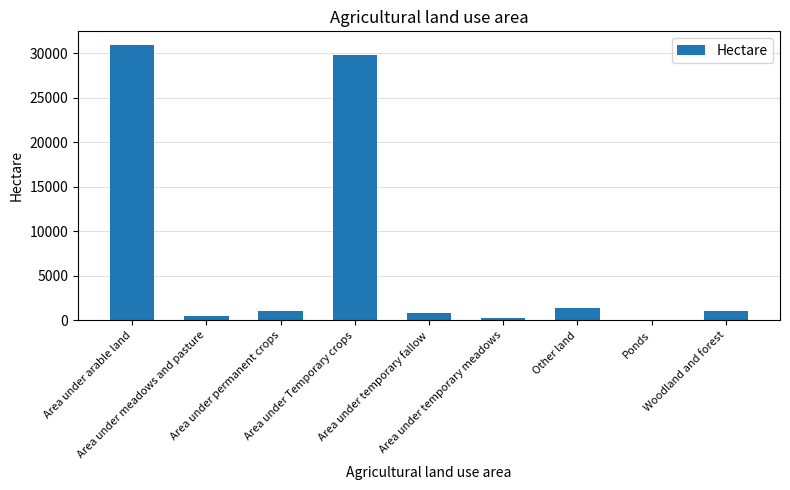

Rank the categories by value from lowest to highest.

Ponds, Area under temporary meadows, Area under meadows and pasture, Area under temporary fallow, Woodland and forest, Area under permanent crops, Other land, Area under Temporary crops, Area under arable land